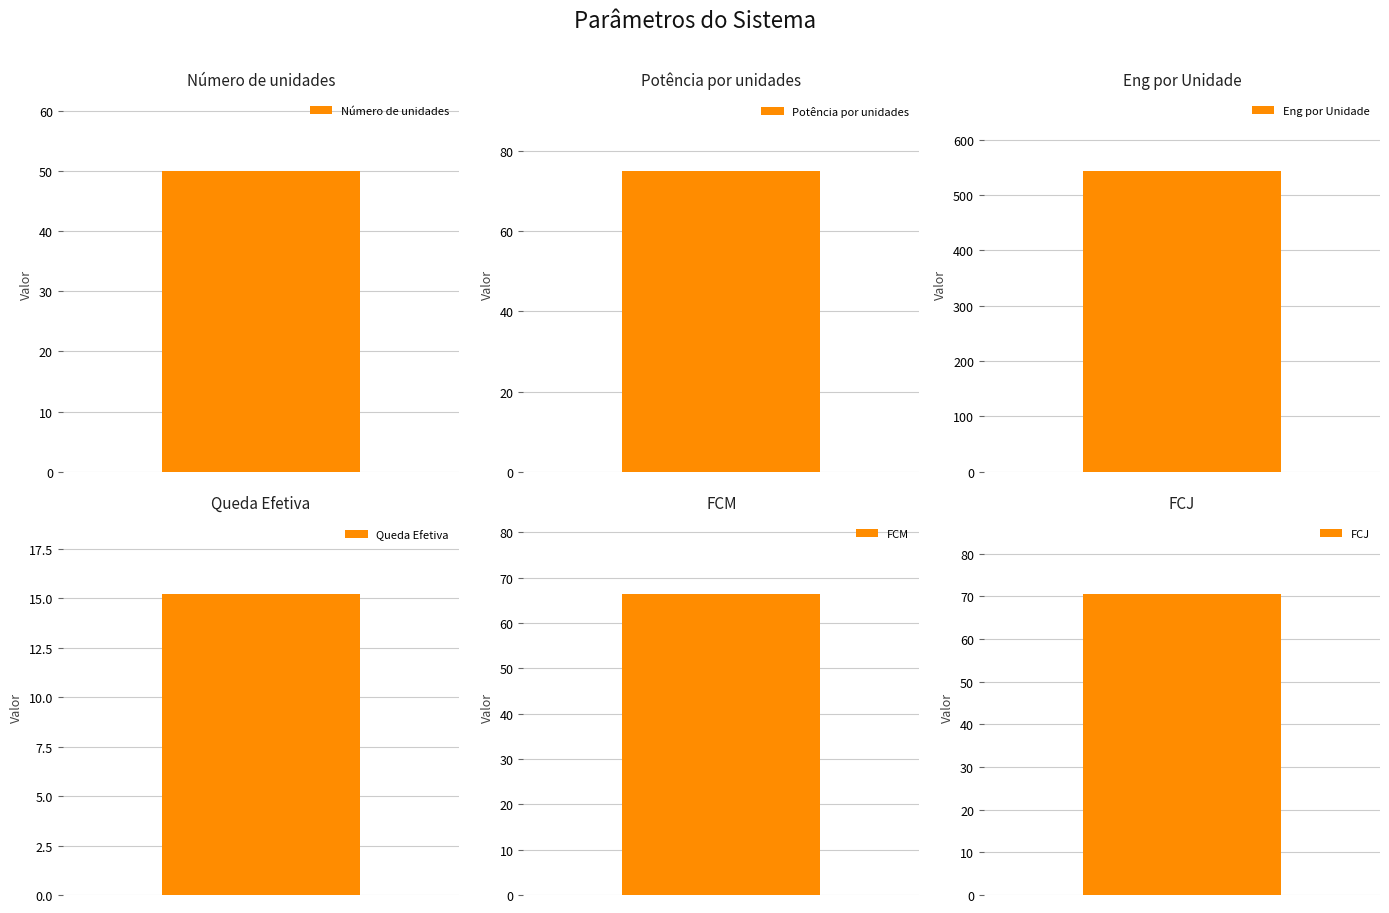

What is the sum of all values?

821.1